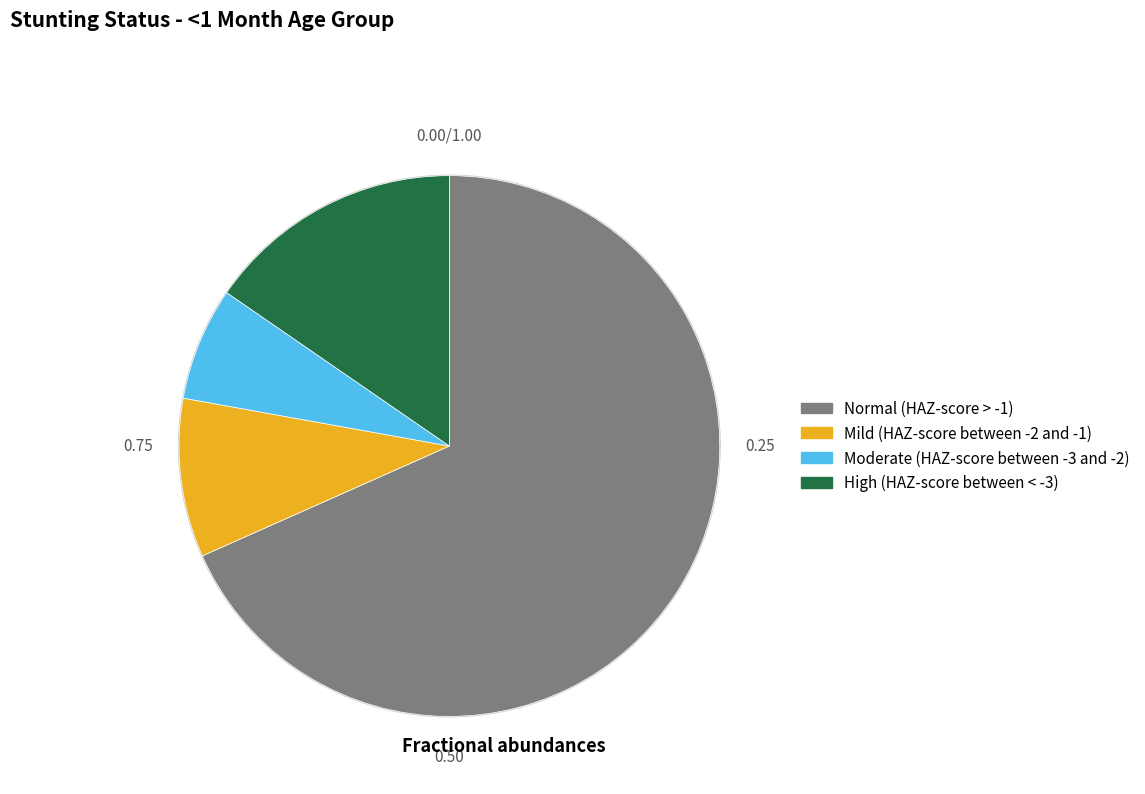

True or false: High (HAZ-score between < -3) accounts for 9% of the total.

False